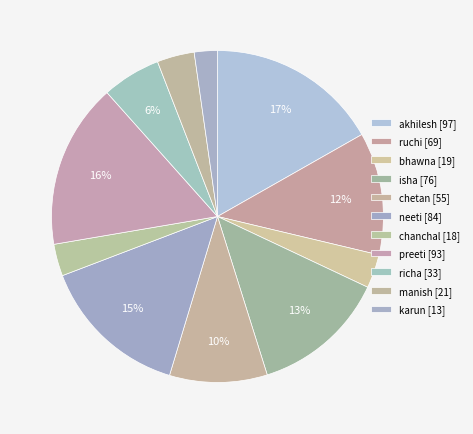

Rank the categories by value from highest to lowest.

akhilesh, preeti, neeti, isha, ruchi, chetan, richa, manish, bhawna, chanchal, karun